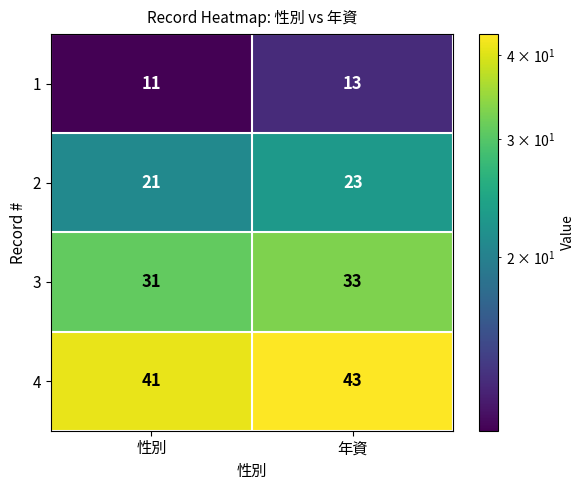

Rank the series at 年資 from lowest to highest value.

1, 2, 3, 4